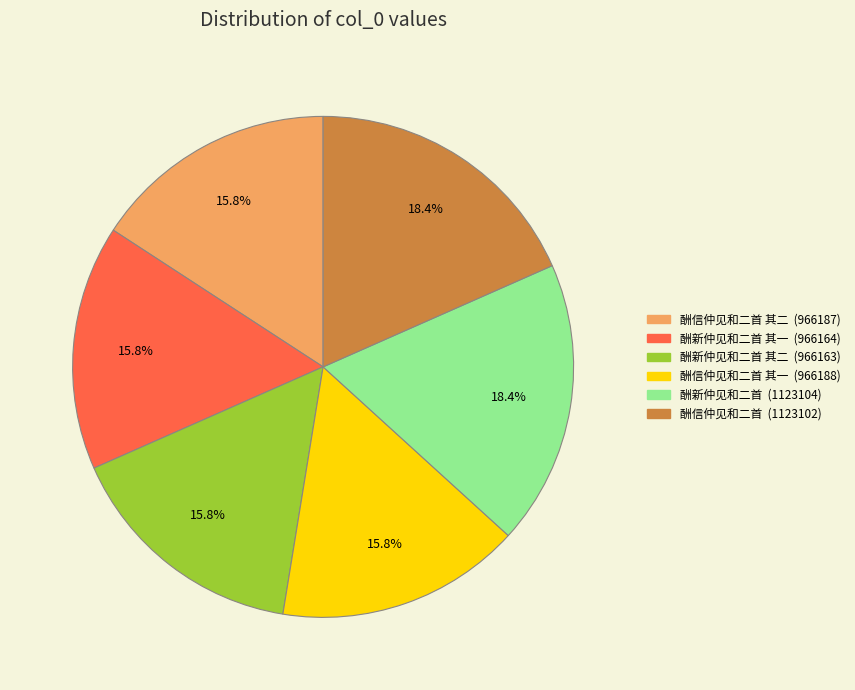

Does any single category account for the majority?

No